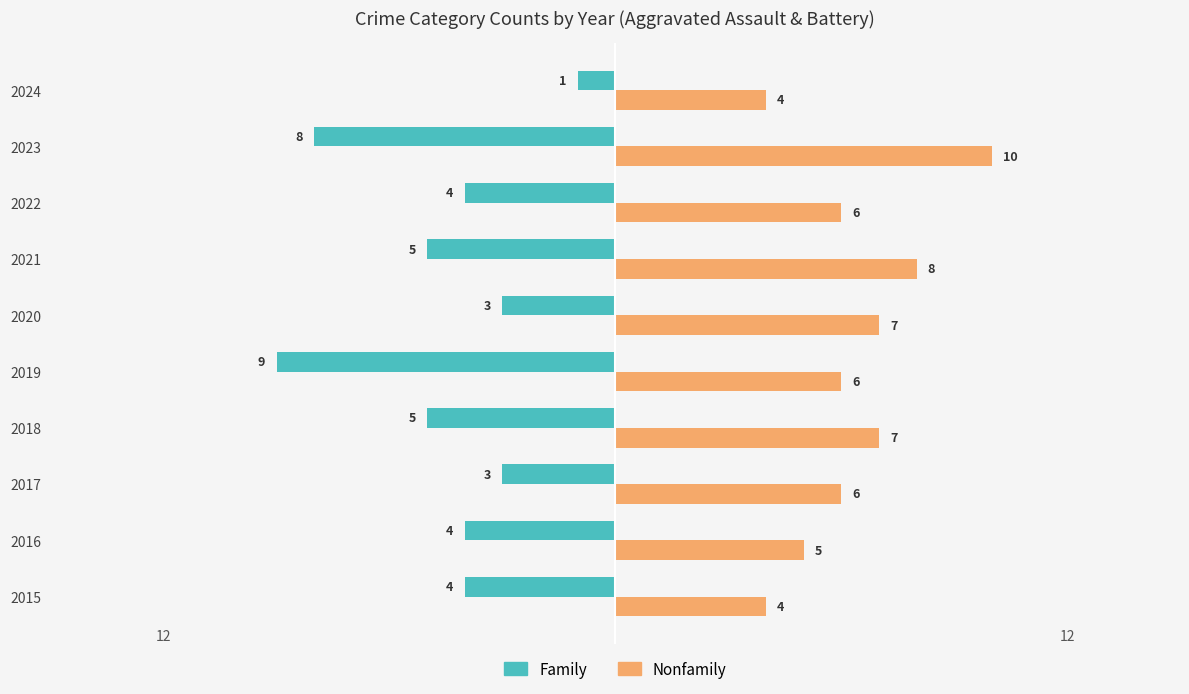

What is the approximate value of Nonfamily at 2023?

10